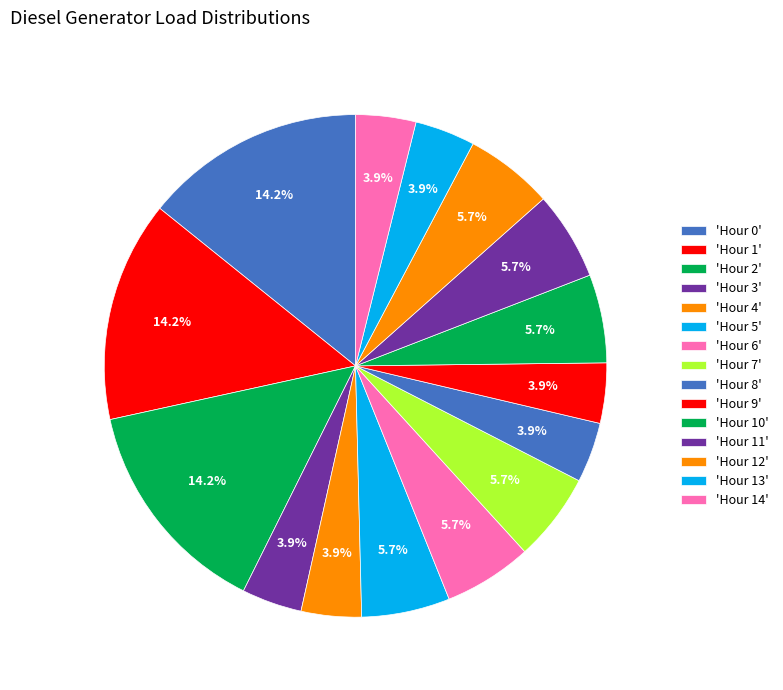

How many segments does this pie chart have?

15